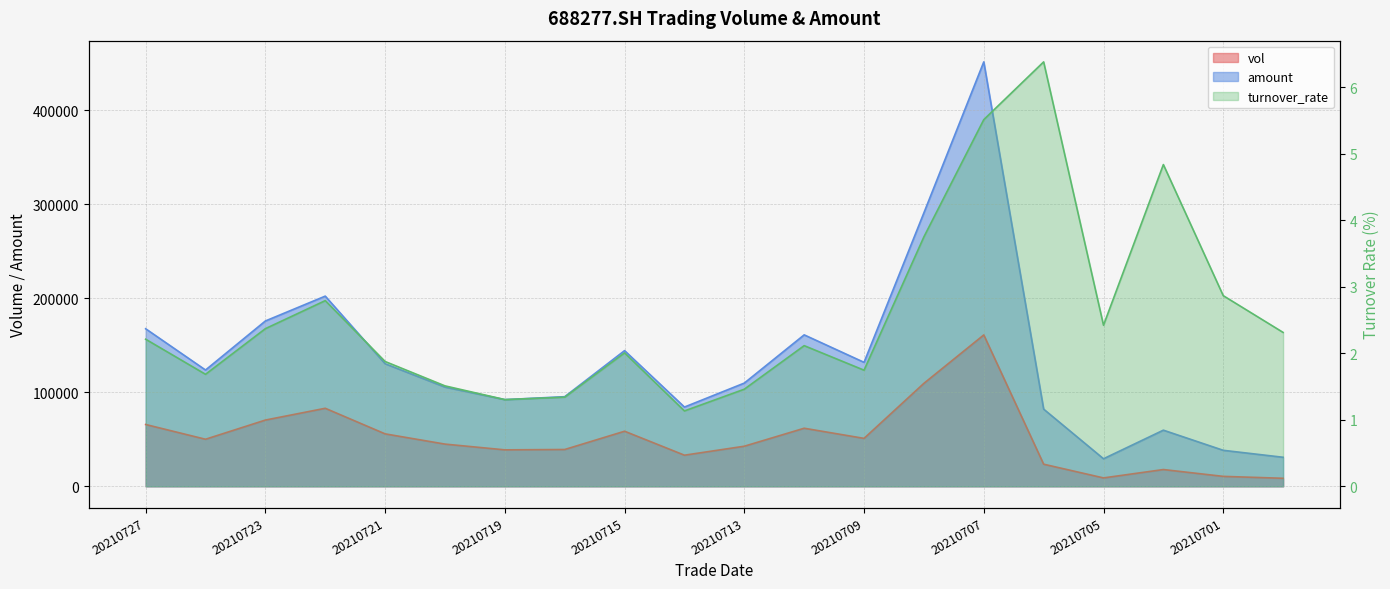

What is the greatest value displayed?

451196.8